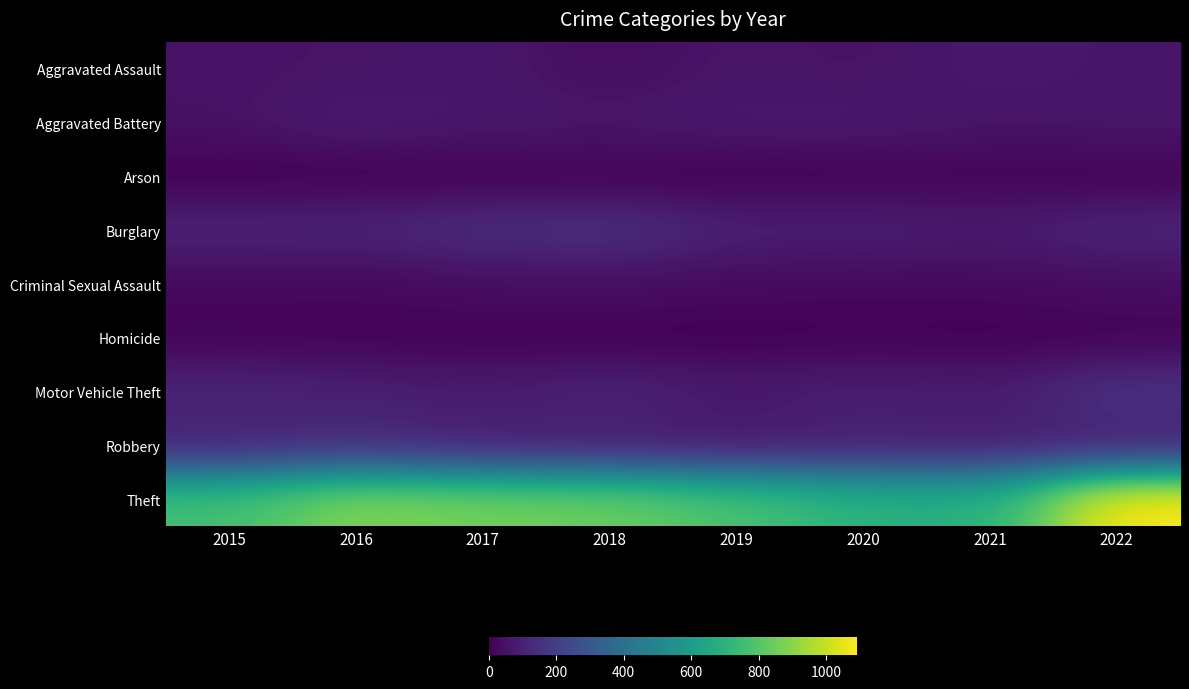

List the series in order of their peak value, lowest first.

Arson, Homicide, Criminal Sexual Assault, Aggravated Assault, Aggravated Battery, Robbery, Burglary, Motor Vehicle Theft, Theft